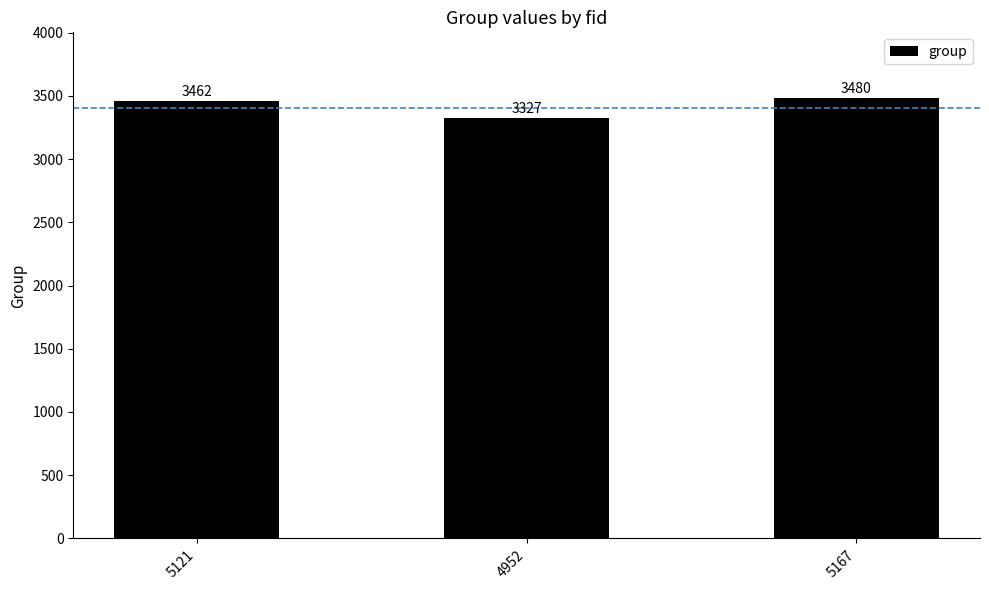

True or false: the data shows 4402 at 4952.

False